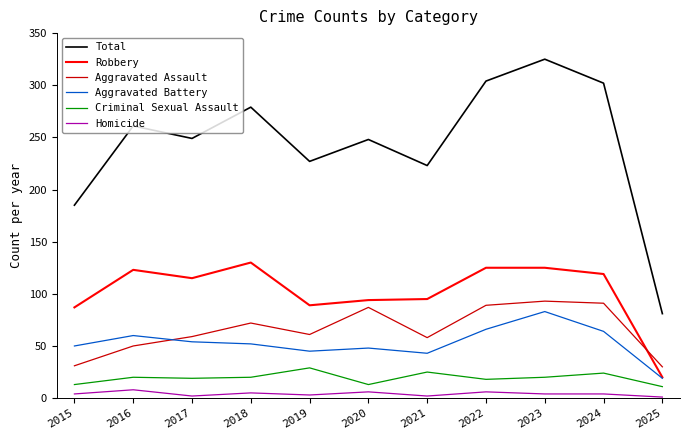

The Aggravated Assault series shows 17 at 2018. True or false?

False